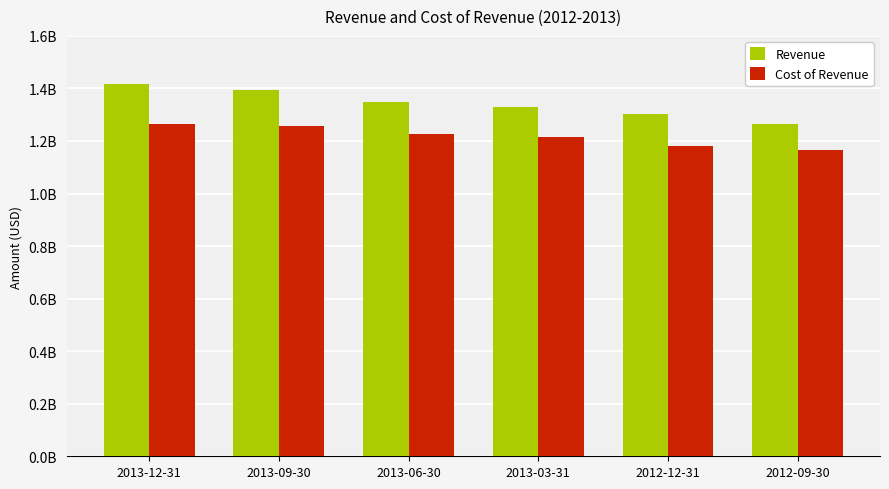

List the series in order of their overall mean, lowest first.

Cost of Revenue, Revenue